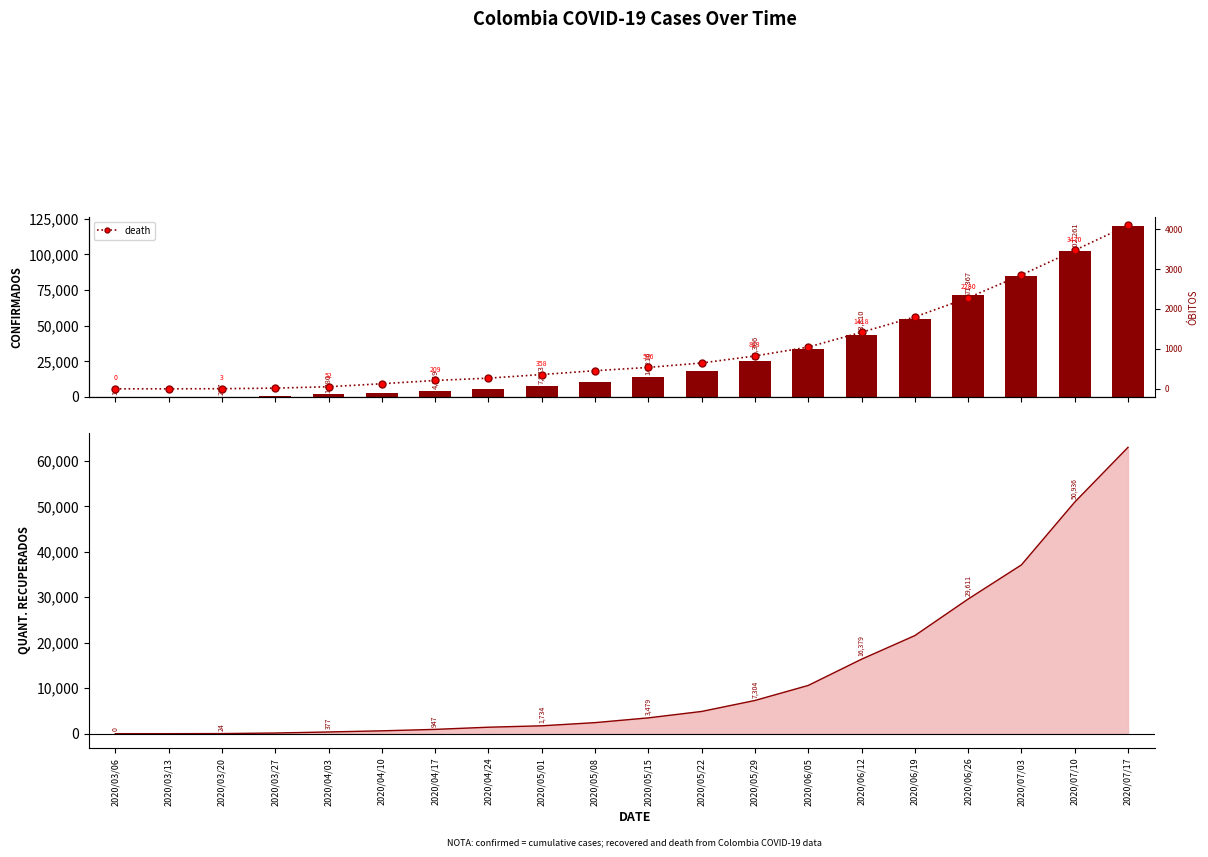

Which has a higher value, 2020/06/12 or 2020/05/08?

2020/06/12